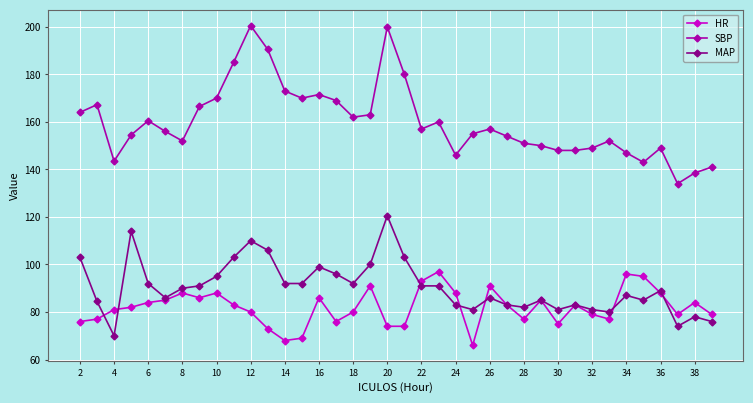

What is the value of the SBP point at the 26th from the left?

154.0